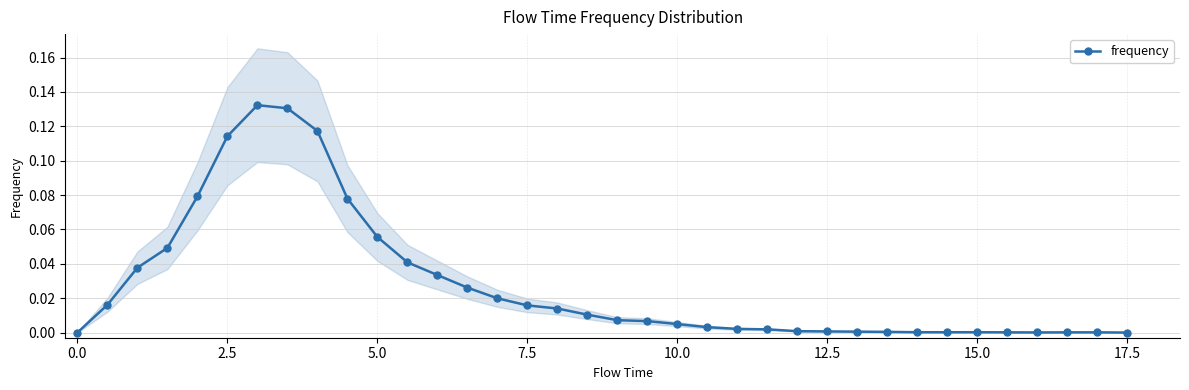

Is this an area chart (filled region under the line)?

No